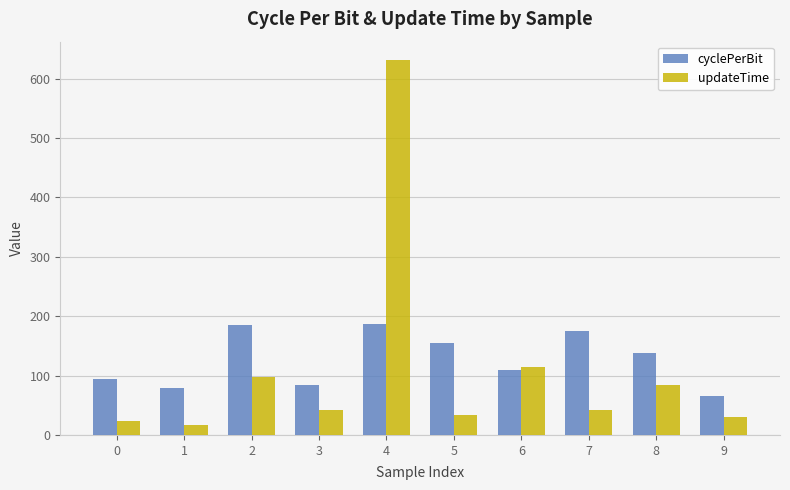

Rank the series by their maximum value, from lowest to highest.

cyclePerBit, updateTime